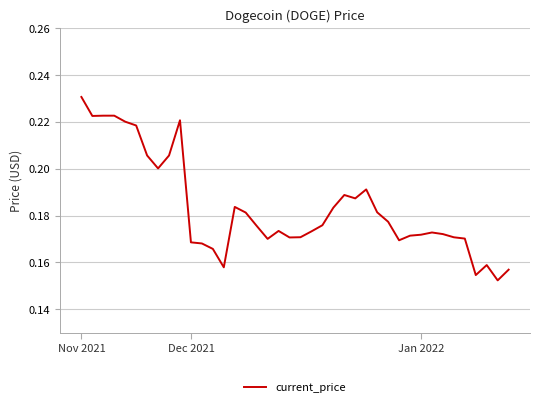

Does the chart have visible grid lines?

Yes